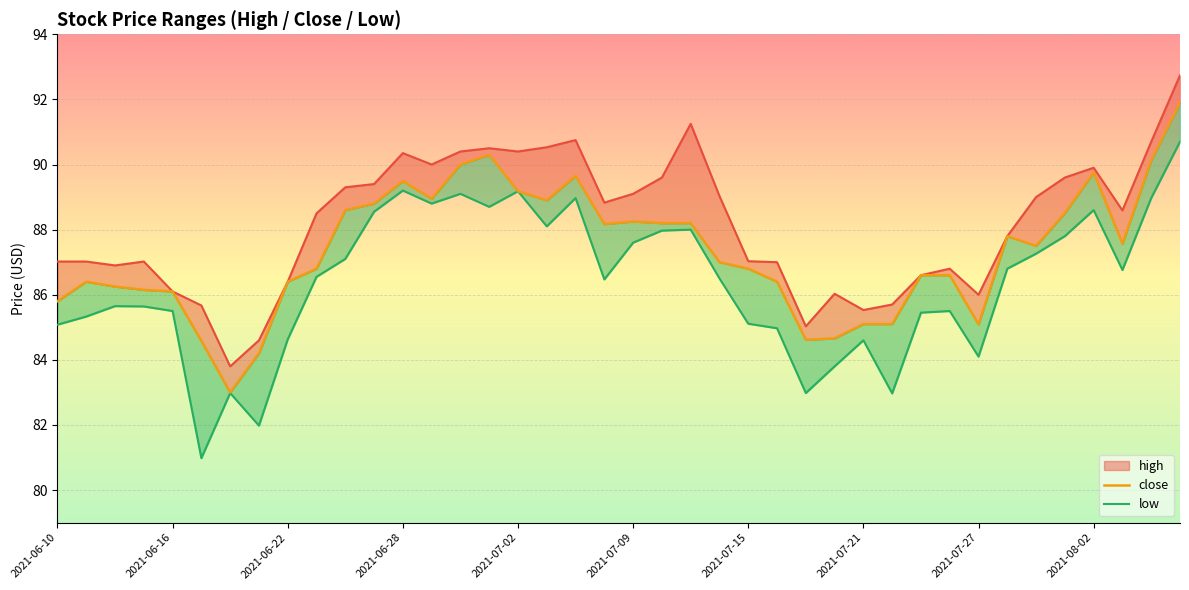

The close series shows 86.4 at 25. True or false?

True